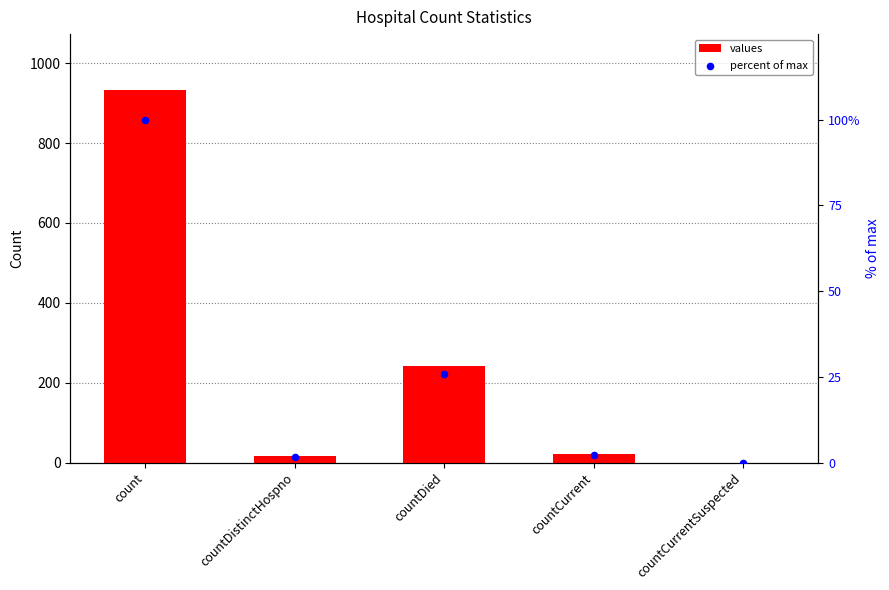

Which series contains the highest Y value?

values